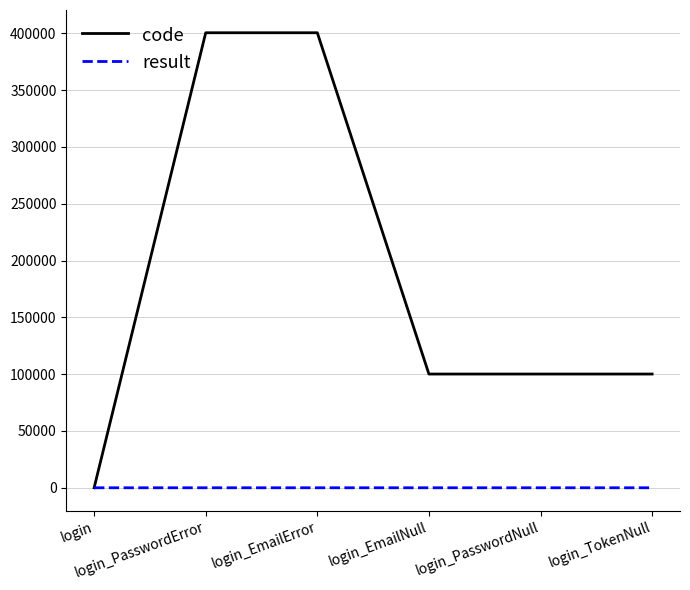

What is the difference between the code values at login_EmailError and login_PasswordNull?

300402